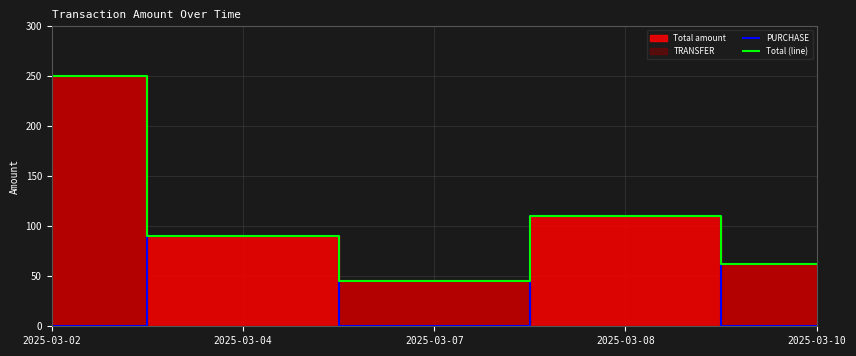

Where is Total (line) nearest to the value 147?

2025-03-08